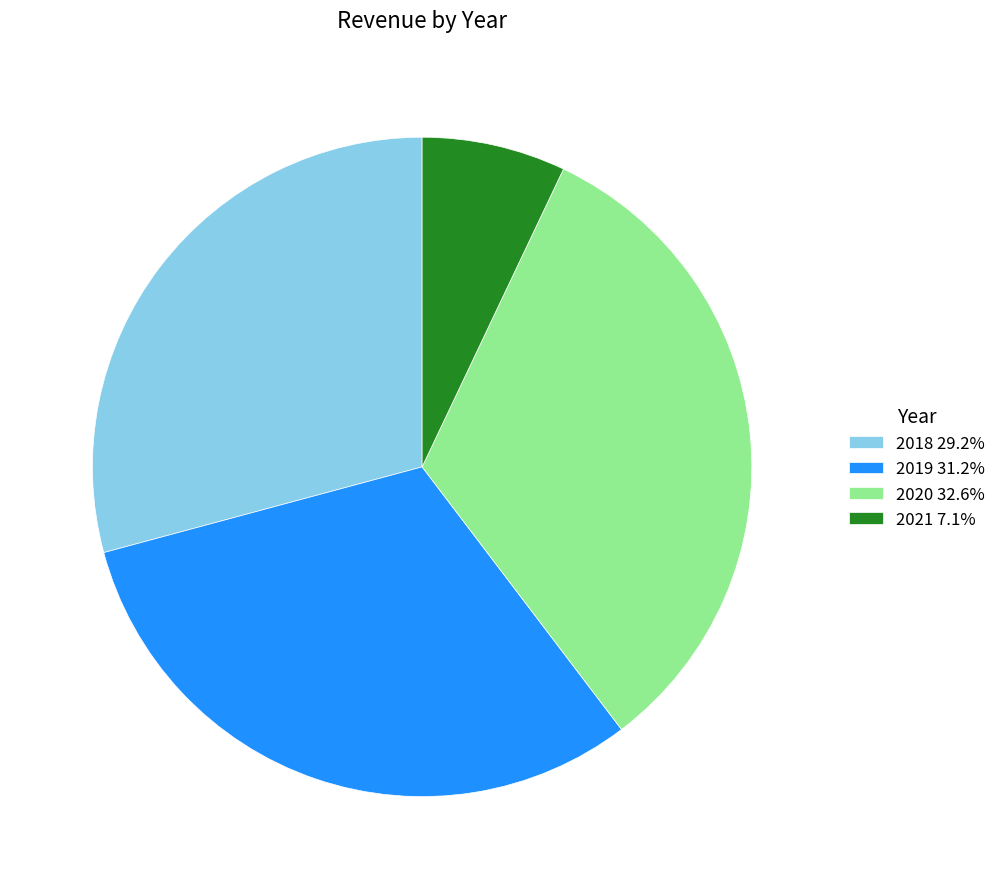

Does 2021 7.1% account for over 50% of the chart?

No